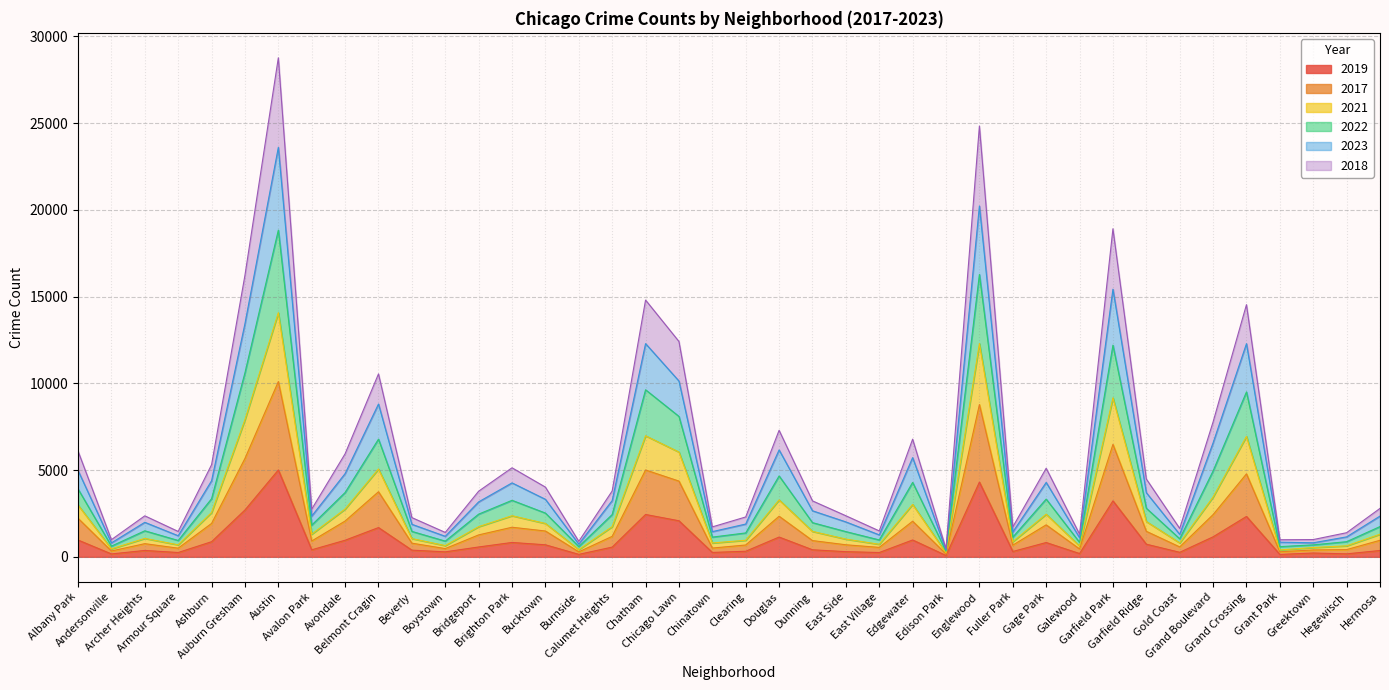

What are all the series names shown in the legend?

2019, 2017, 2021, 2022, 2023, 2018